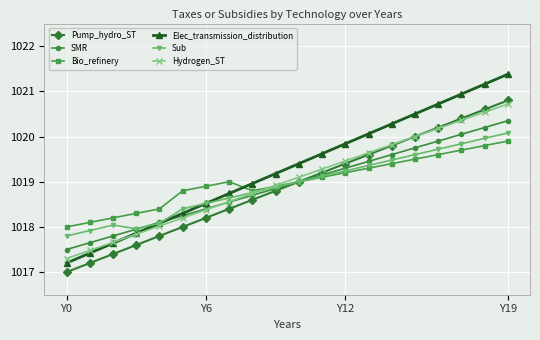

What is the value of the Bio_refinery point at the 3rd from the left?

1018.2